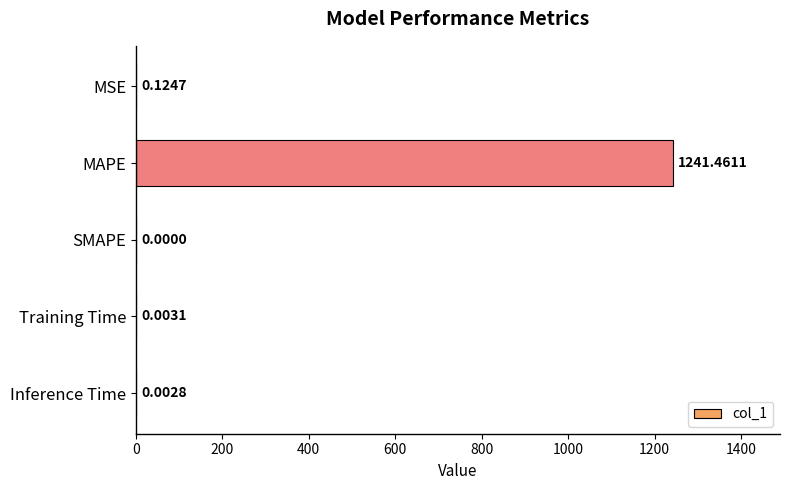

At which label is the value closest to 620?

MSE